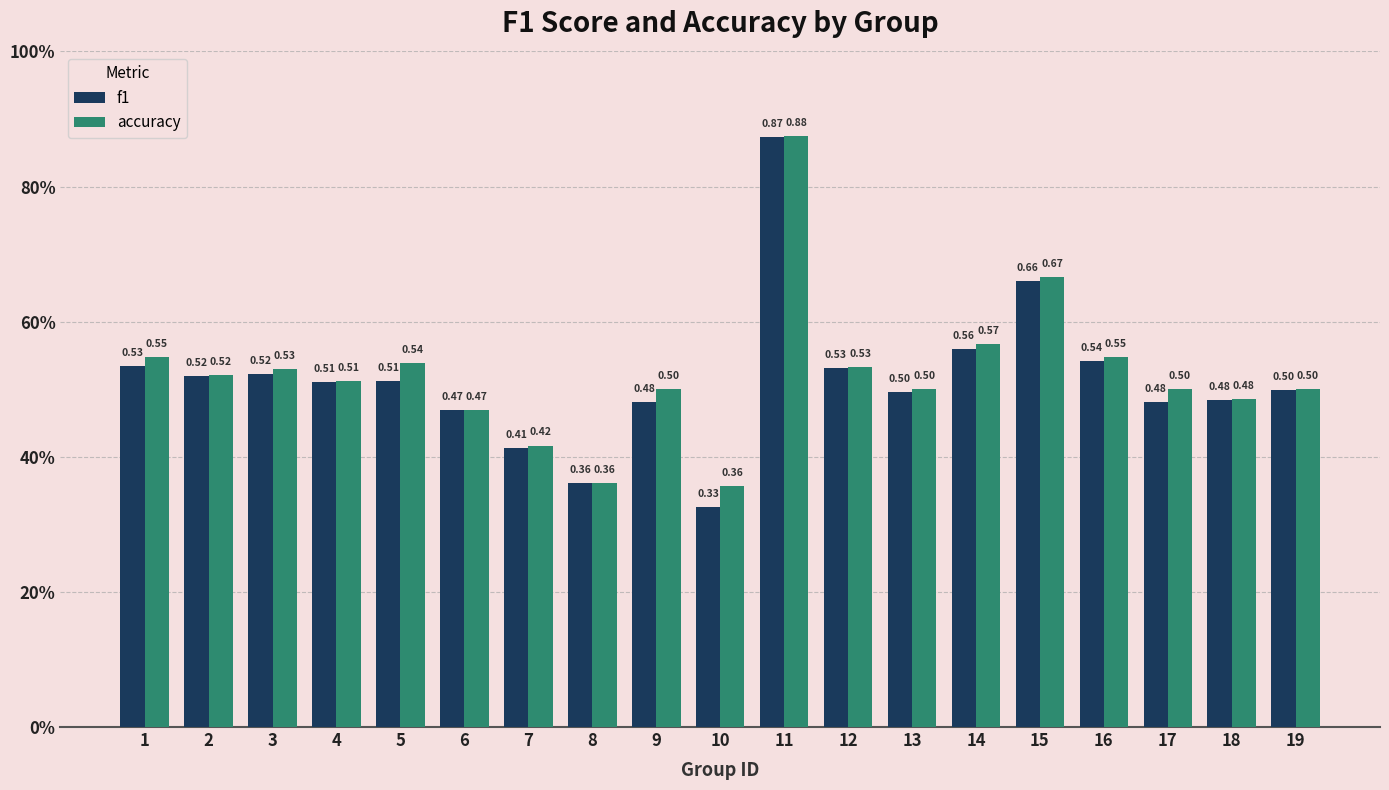

What is the value of the accuracy bar at the 17th from the left?

0.5